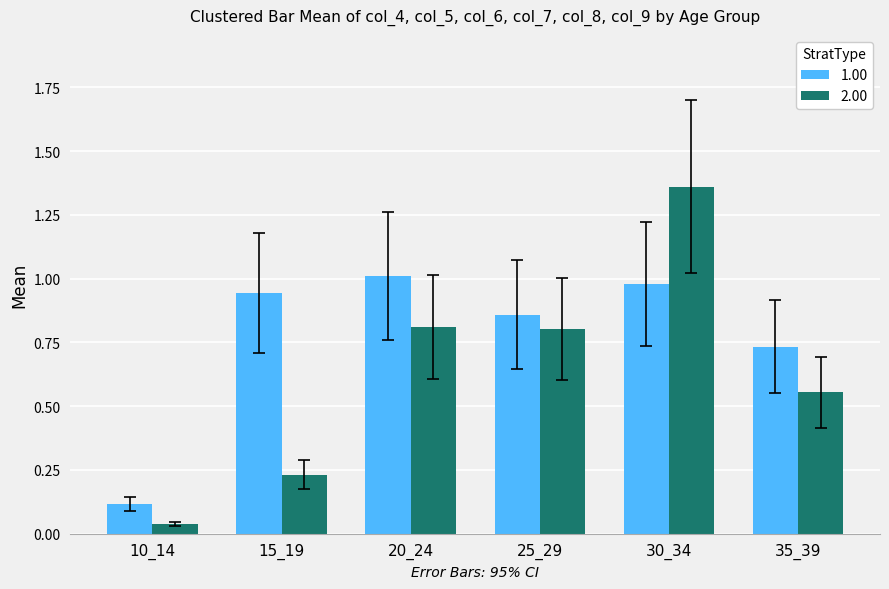

What is the average value of the 1.00 series?

0.8